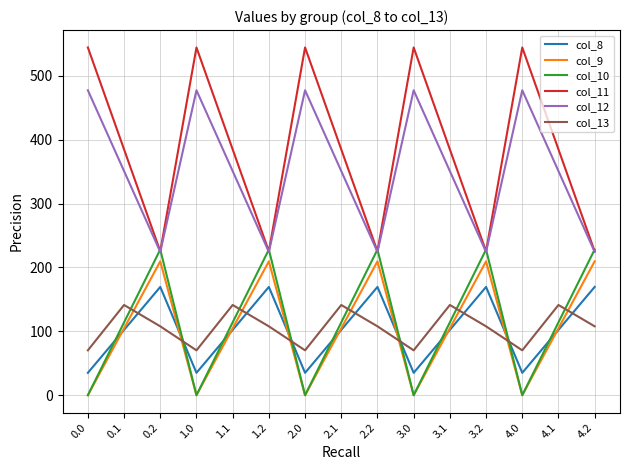

What is the maximum value shown in the chart?

544.3